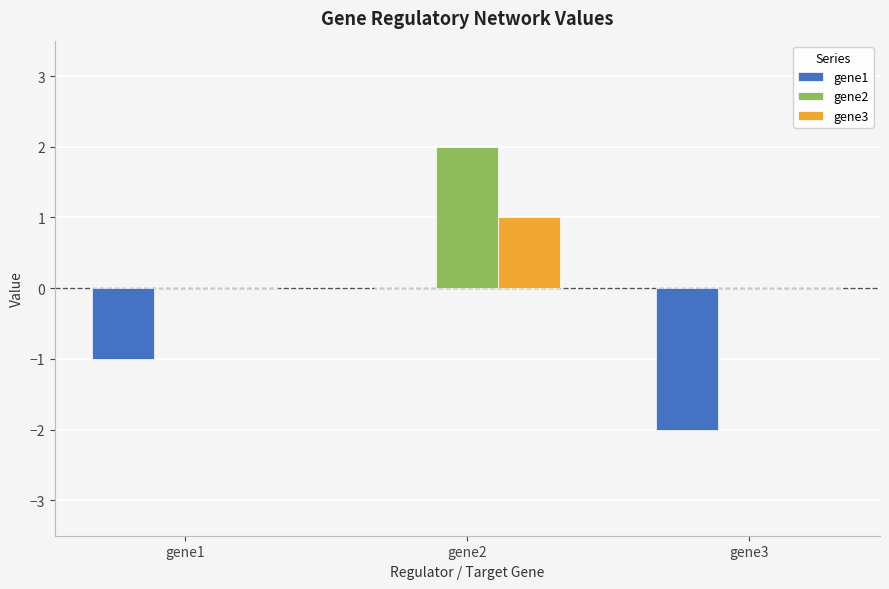

Which category has the highest value in the gene2 series?

gene2